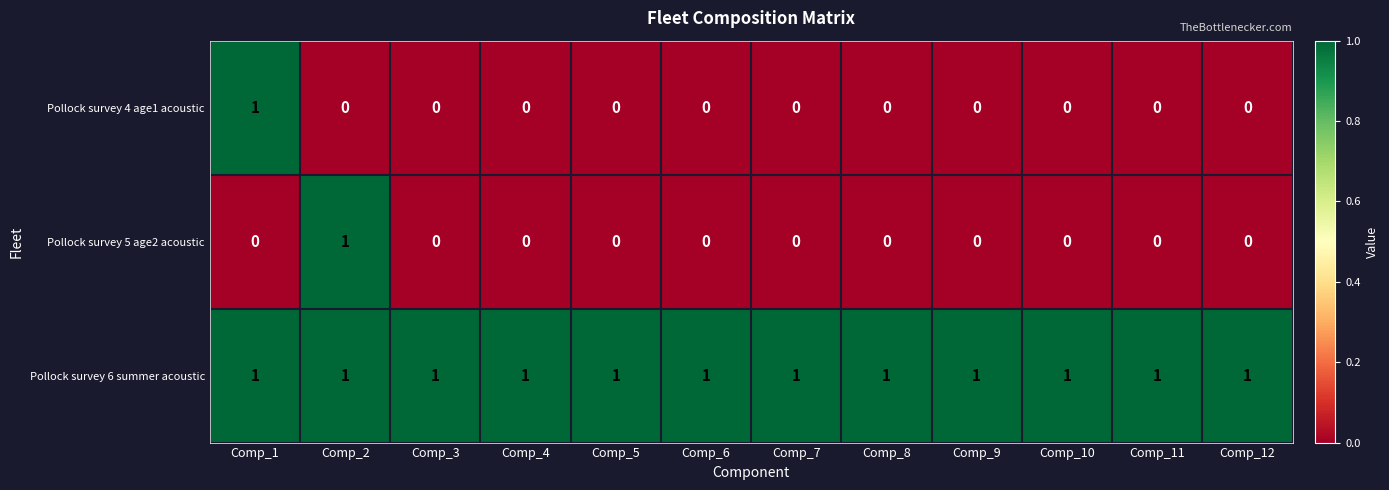

At how many categories does at least one series exceed 0?

12